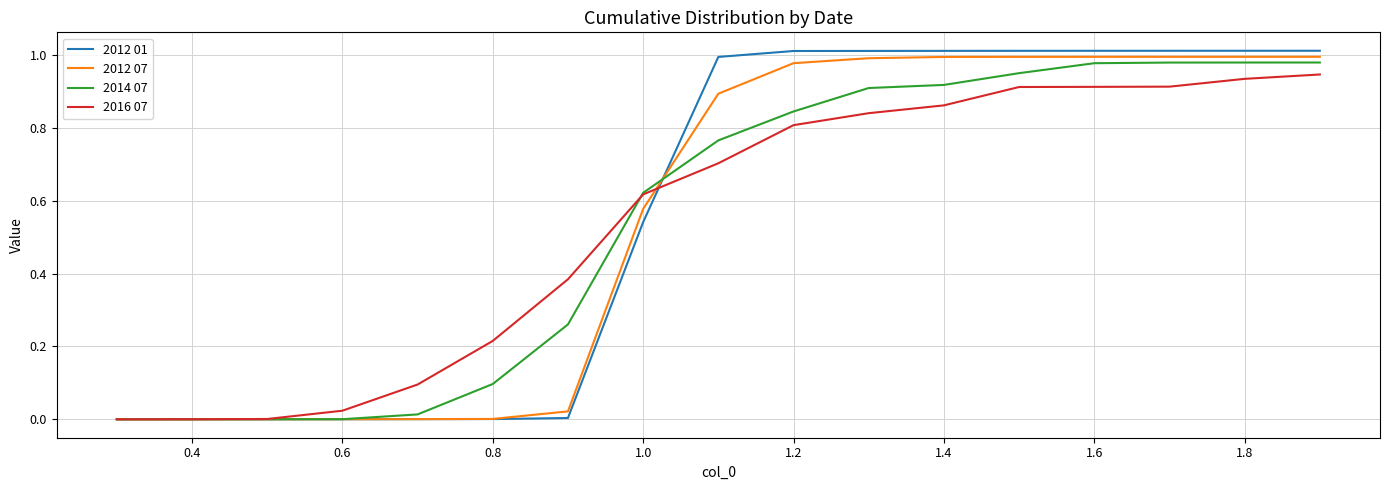

Which series has the largest range (max minus min)?

2012 01